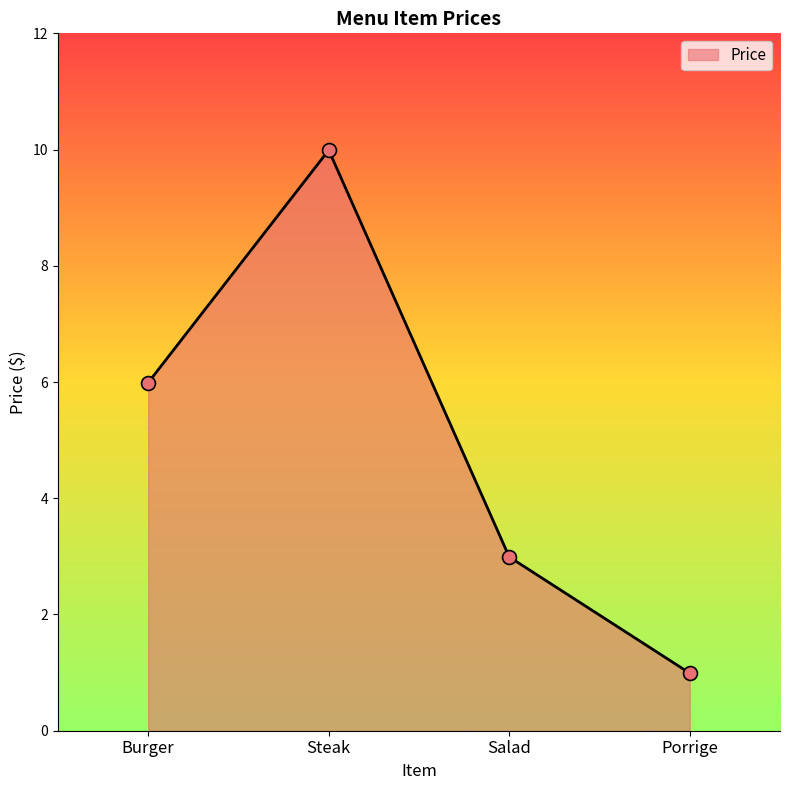

What is the change in value from Steak to Salad?

-7.0